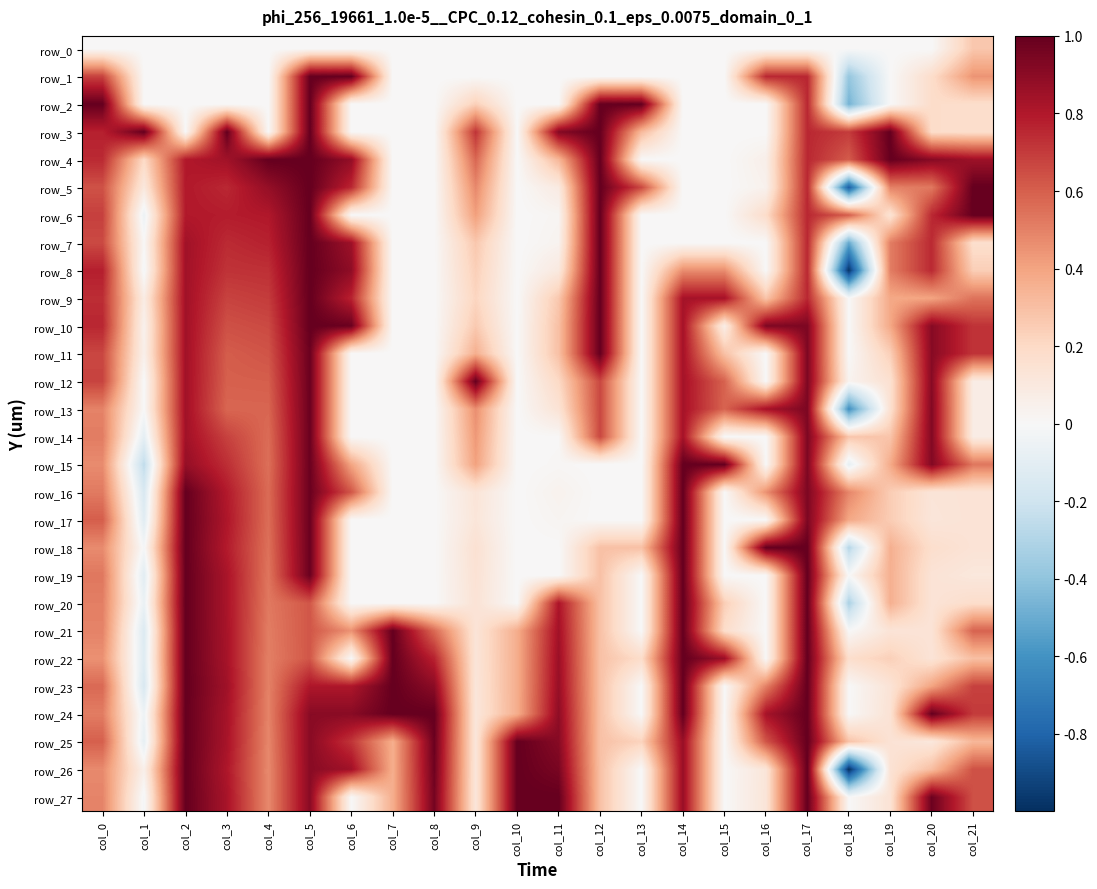

How many values in row_1 are below zero?

1